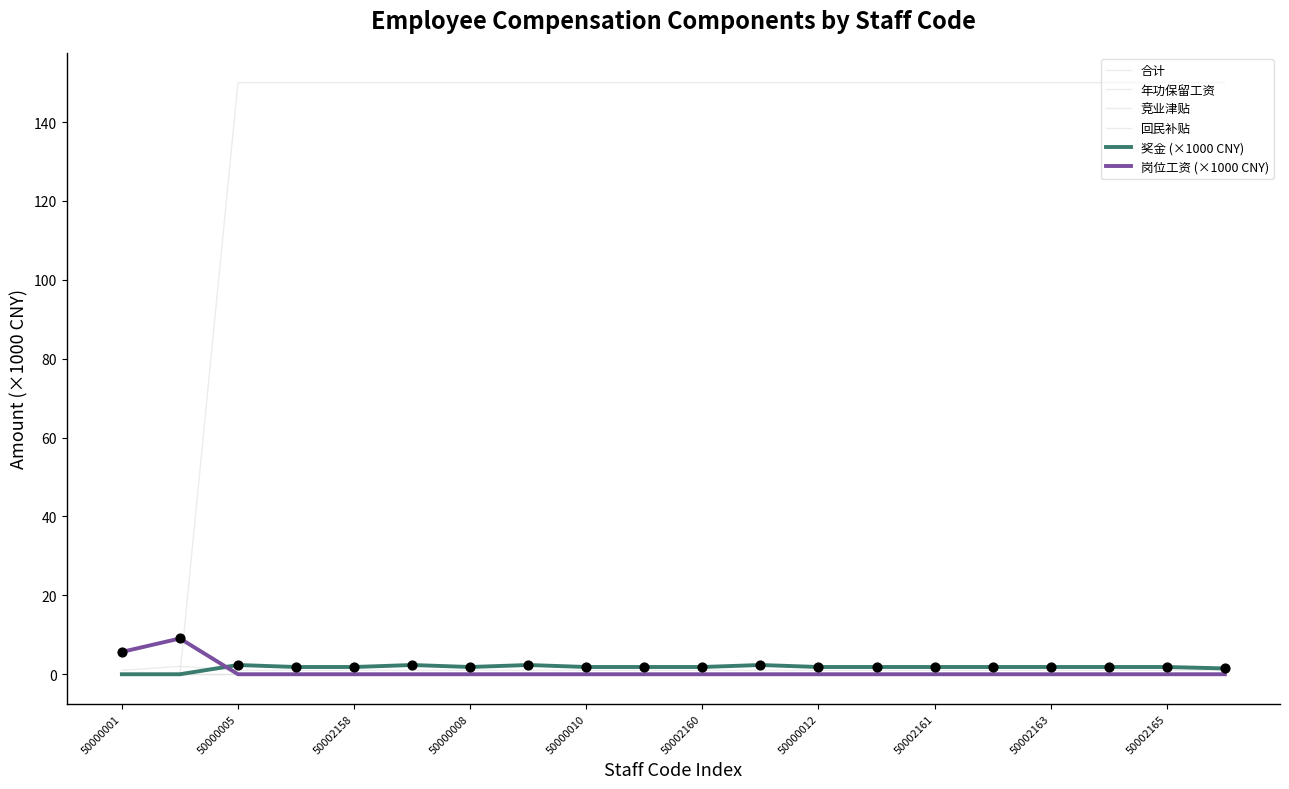

What are all the series names shown in the legend?

合计, 年功保留工资, 竞业津贴, 回民补贴, 奖金 (×1000 CNY), 岗位工资 (×1000 CNY)